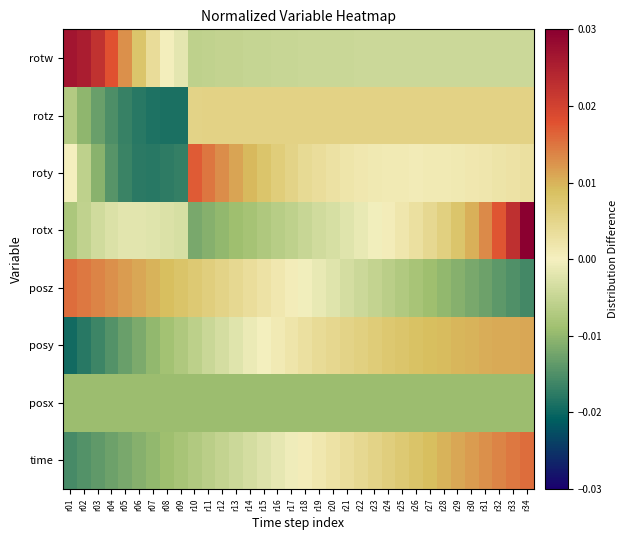

Which label corresponds to the smallest value in the chart?

r01